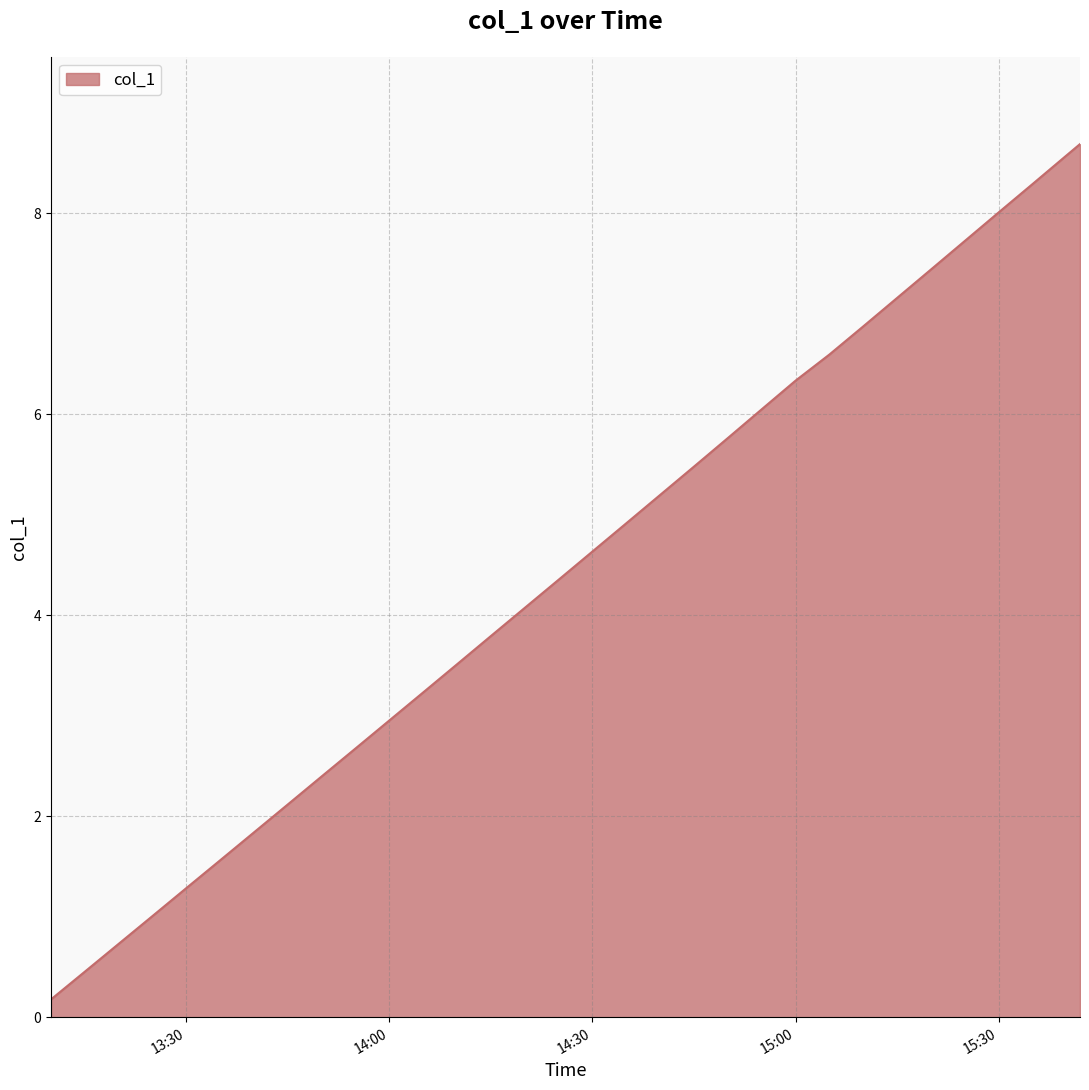

What is the maximum value shown in the chart?

8.7